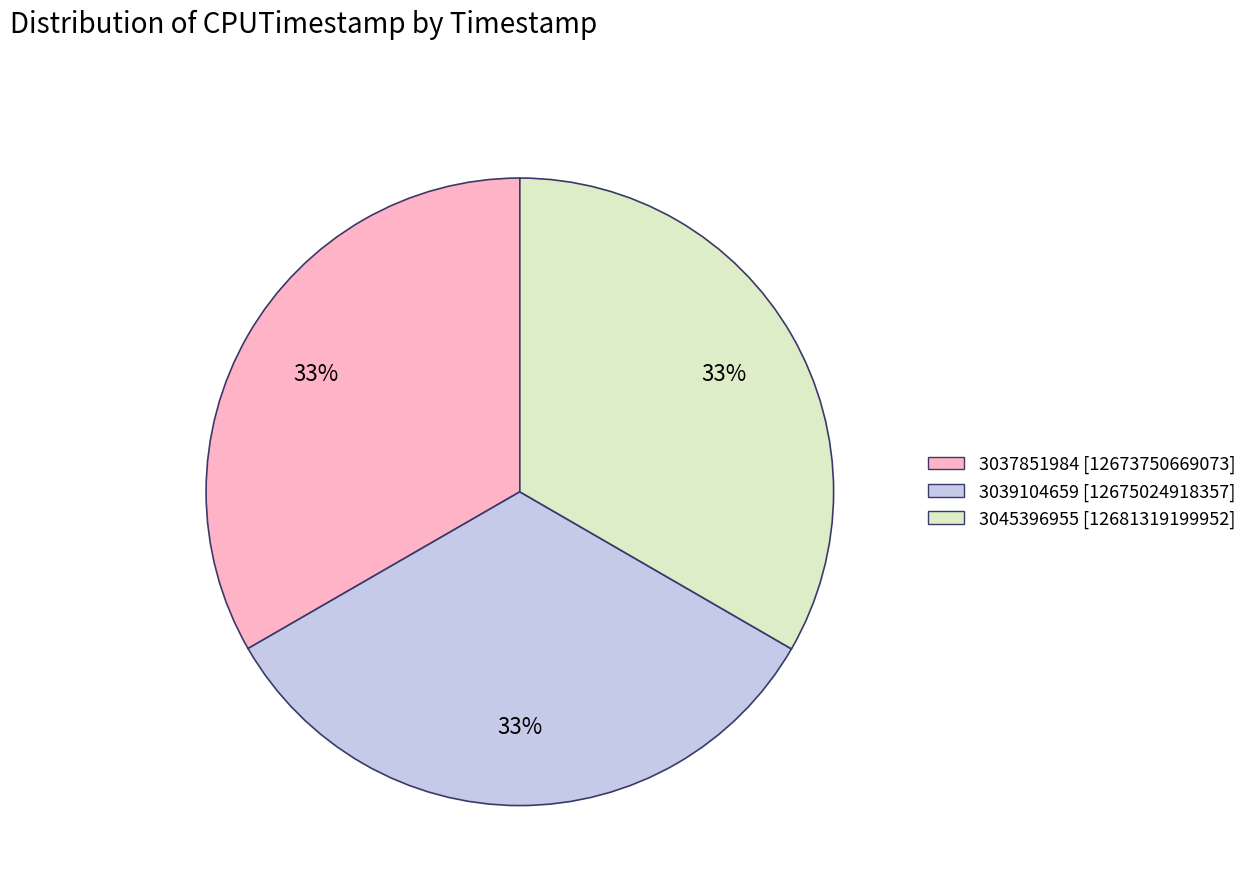

How many segments does this pie chart have?

3